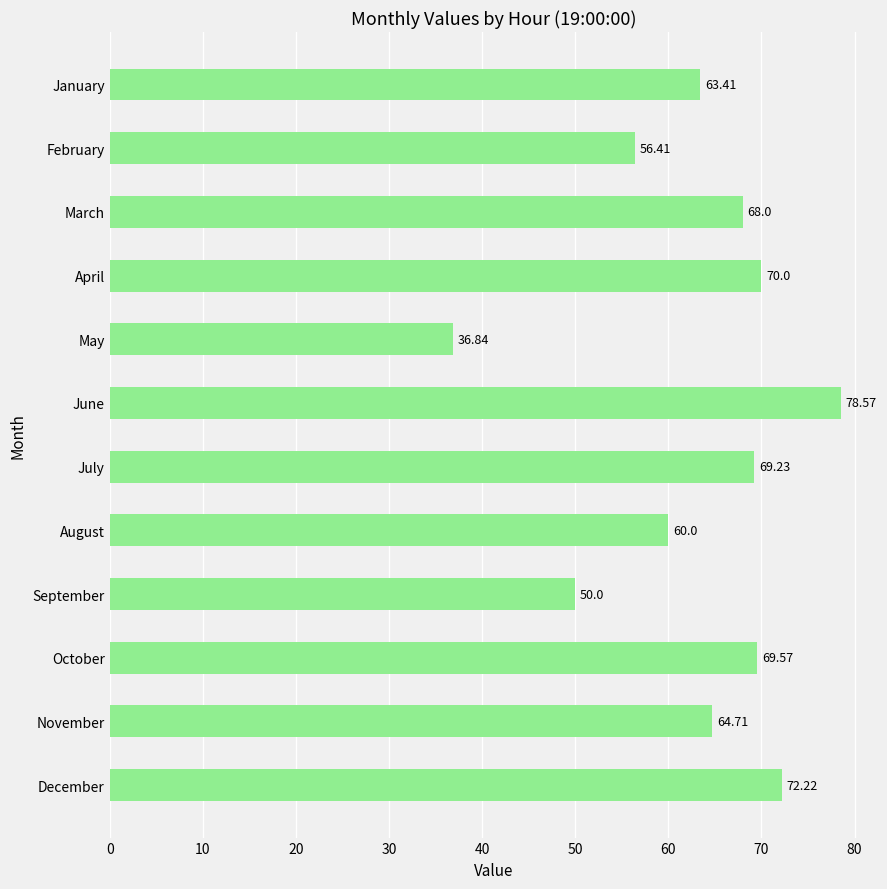

What is the minimum value shown in the chart?

36.8